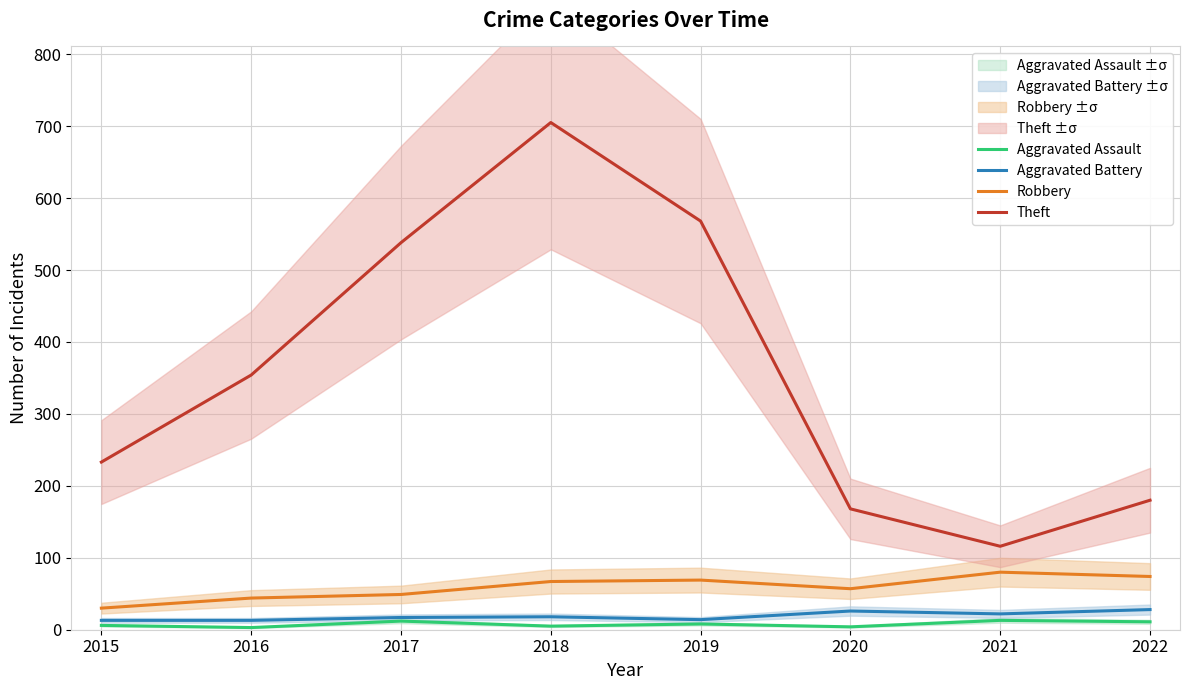

What is the average value of the Robbery series?

59